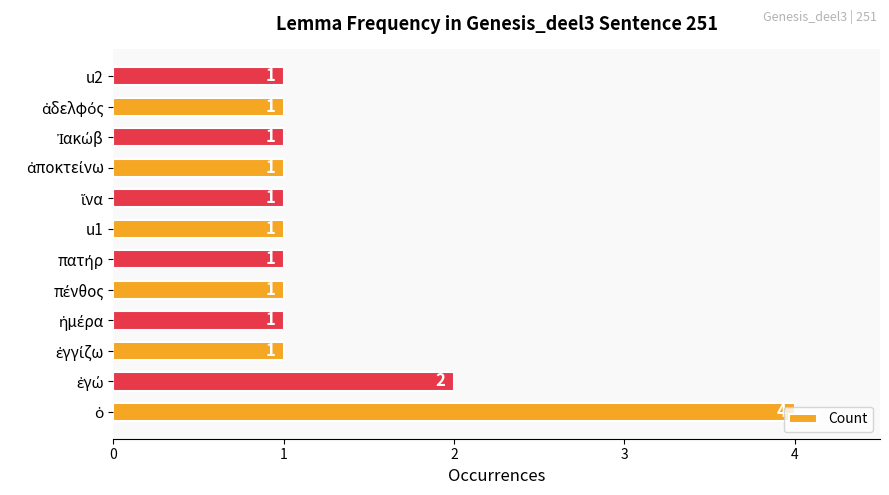

What is the difference between the maximum and second lowest values?

3